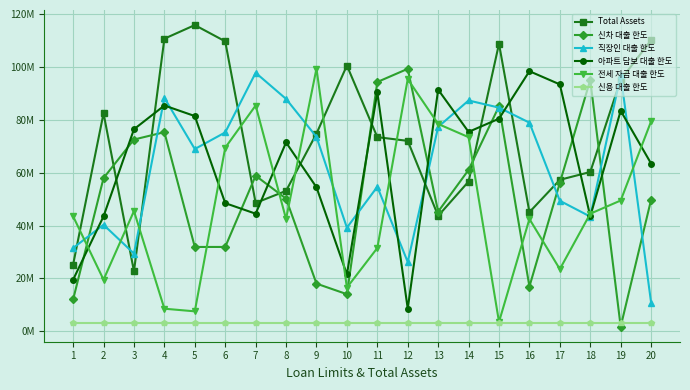

What is the value of the 신차 대출 한도 point at the 15th from the left?

85200000